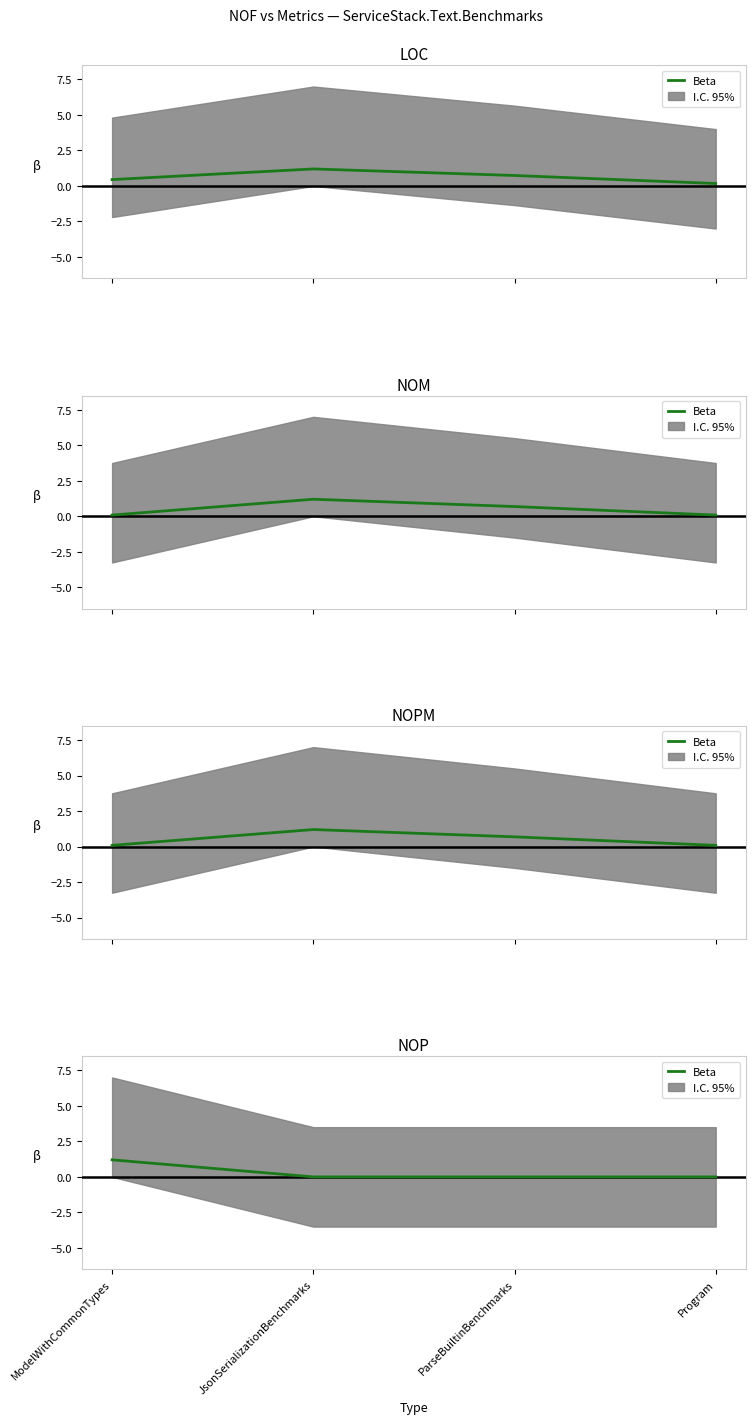

What is the label of the 3rd point from the left?

ParseBuiltinBenchmarks